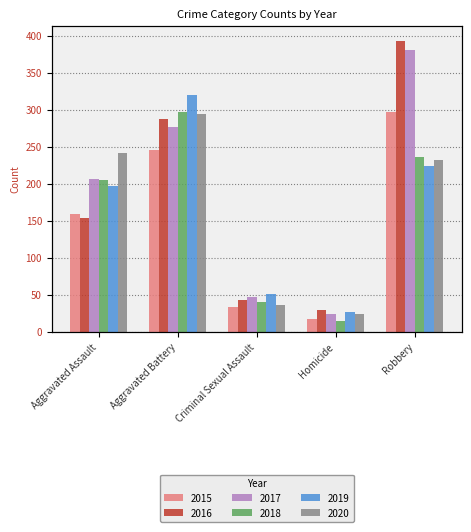

What is the difference between the 2019 values at Aggravated Battery and Aggravated Assault?

124